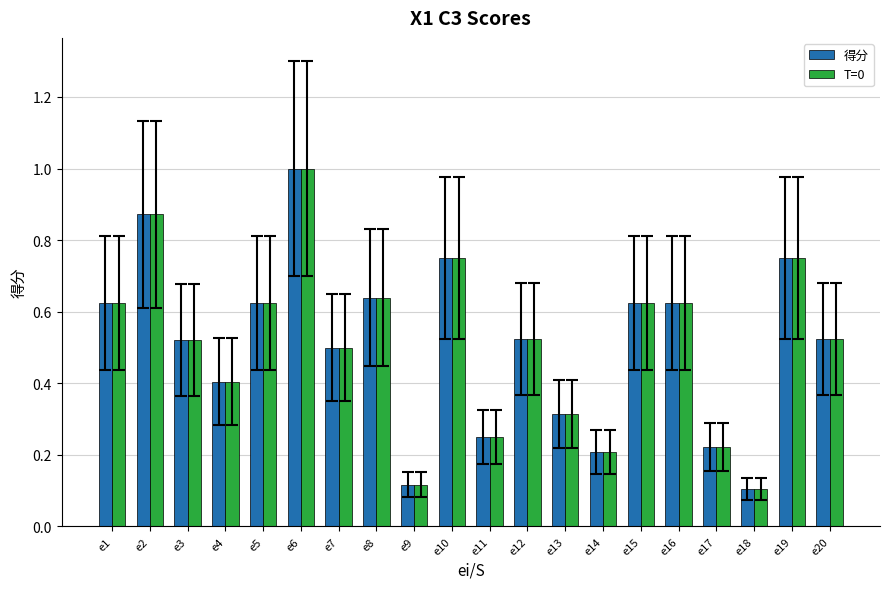

At how many categories does at least one series exceed 0?

20